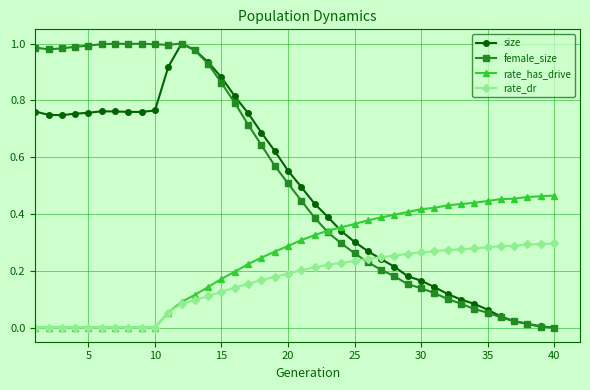

True or false: rate_dr and size cross at least once.

True